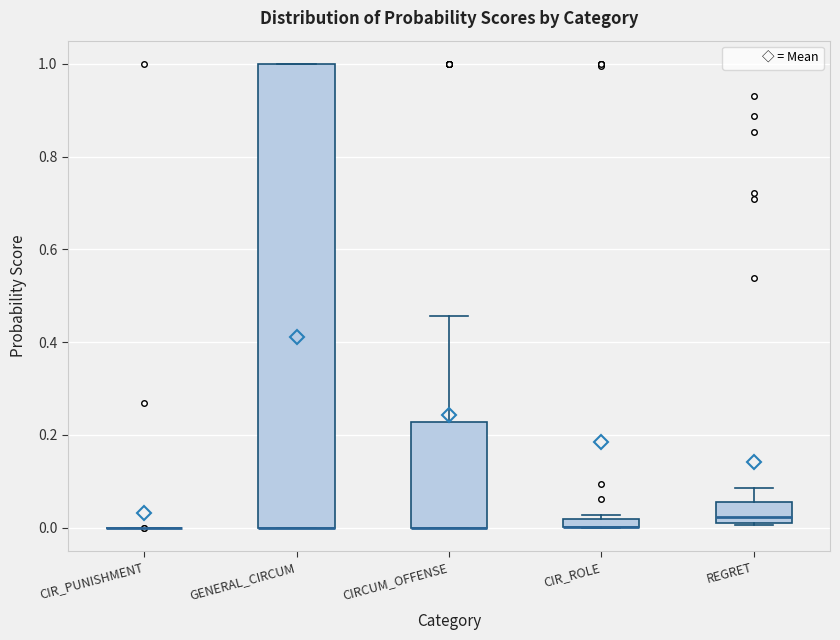

Where is the upper edge of the box for GENERAL_CIRCUM on the y-axis? The values are not printed on the chart, so give them approximately, as read against the axis.

1.00